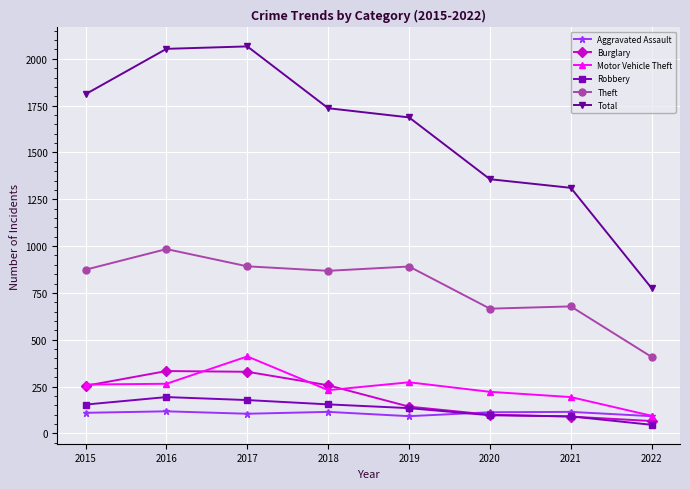

The Aggravated Assault series shows 203 at 2016. True or false?

False